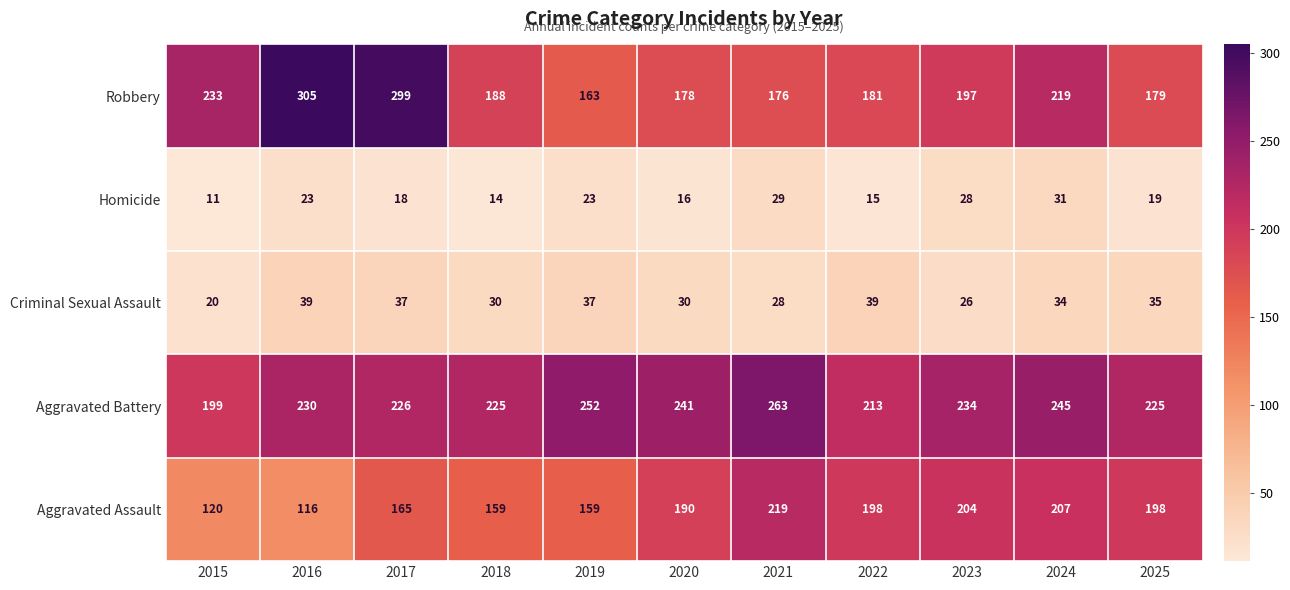

Is it true that Aggravated Assault equals 116 at 2016?

True